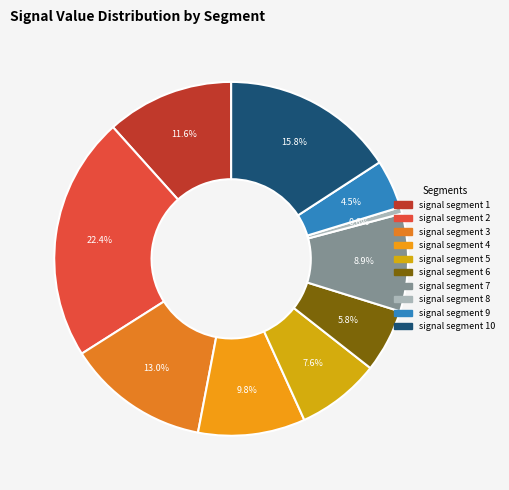

Is it true that signal segment 4 is 1% of the pie?

False